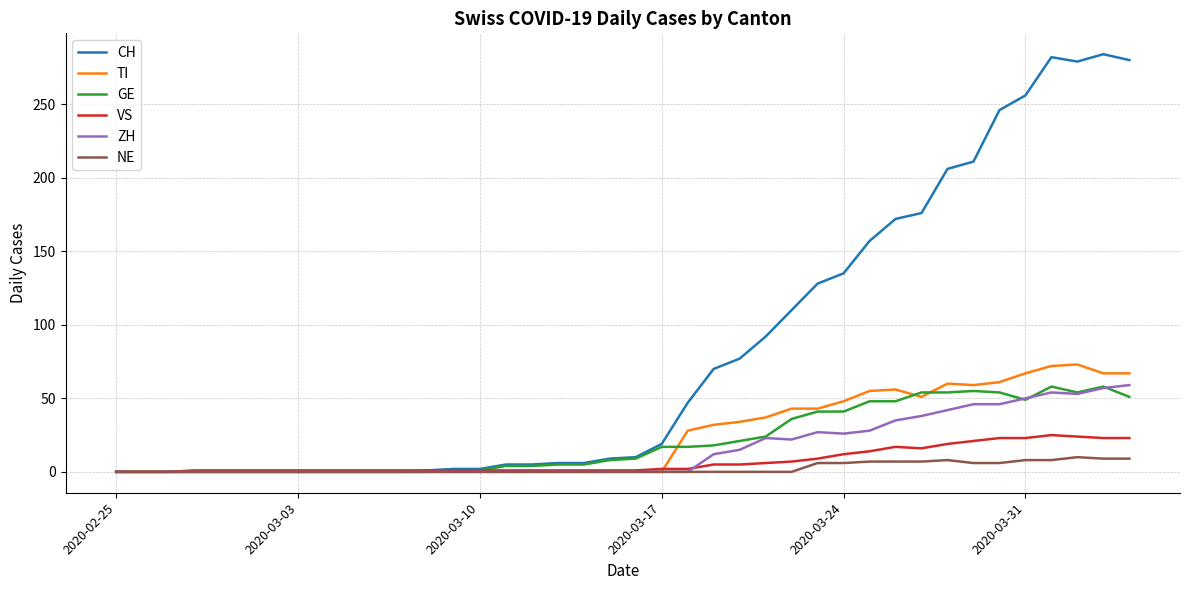

Which series has the largest total across all categories?

CH